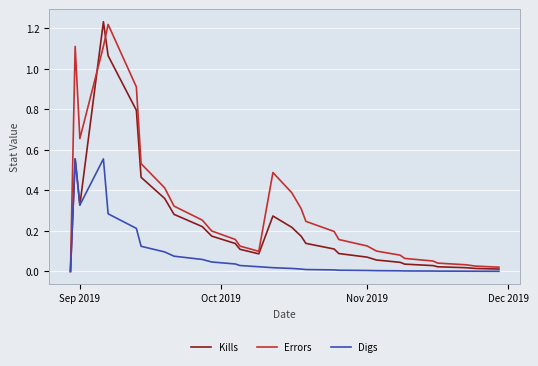

Which series has the largest total across all categories?

Errors